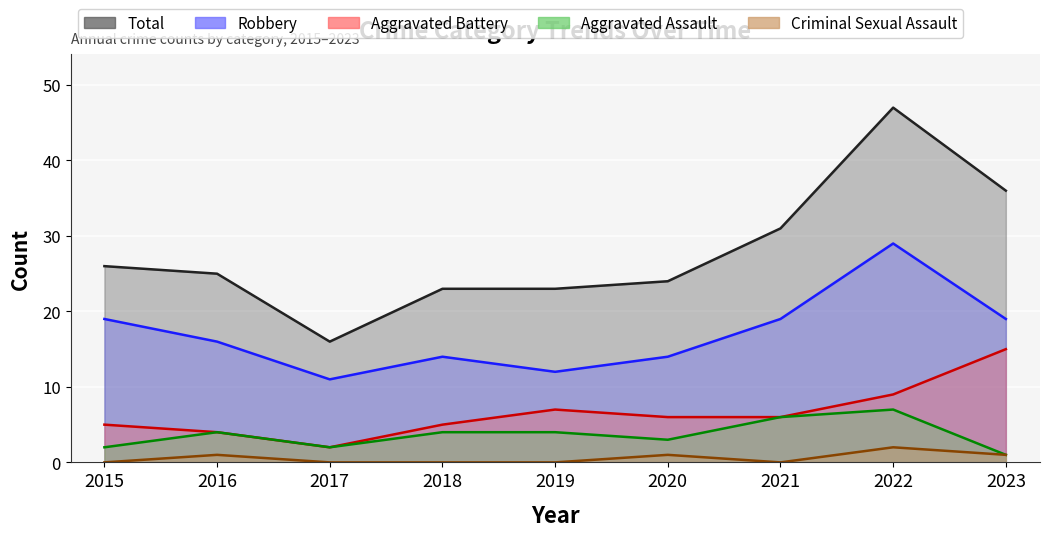

What is the value of the Aggravated Battery point at the 9th from the left?

15